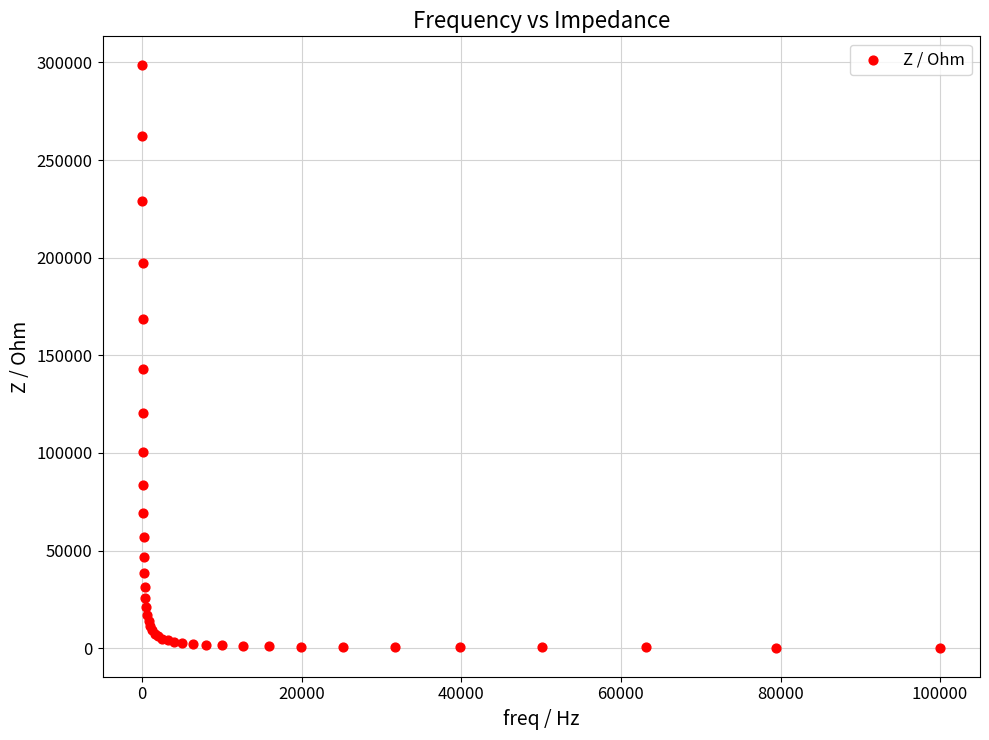

What Y value in the scatter plot is closest to 149387?

142804.3